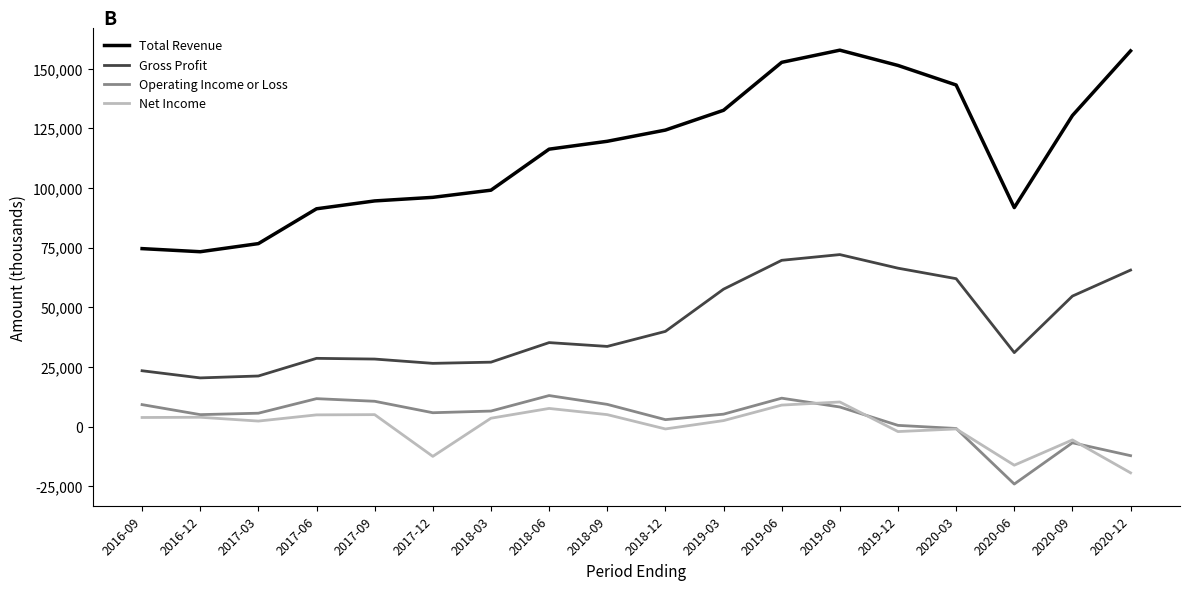

True or false: Operating Income or Loss has a value of 11900 at 2019-06.

True